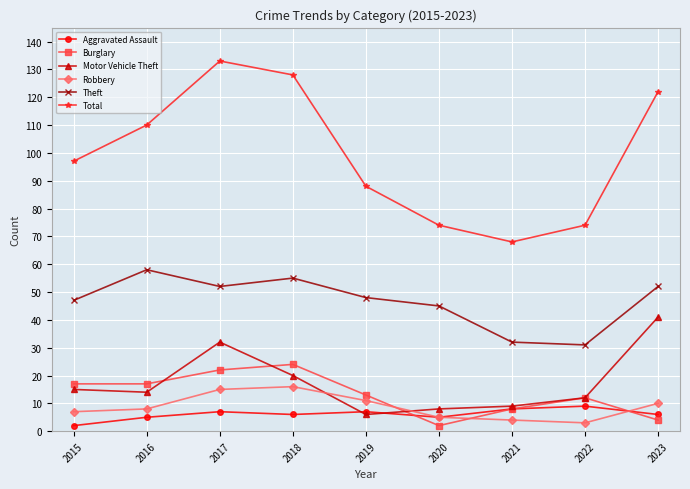

Reading right to left, transcribe all the data shown in this chart.

Aggravated Assault: 2023=6	2022=9	2021=8	2020=5	2019=7	2018=6	2017=7	2016=5	2015=2
Burglary: 2023=4	2022=12	2021=8	2020=2	2019=13	2018=24	2017=22	2016=17	2015=17
Motor Vehicle Theft: 2023=41	2022=12	2021=9	2020=8	2019=6	2018=20	2017=32	2016=14	2015=15
Robbery: 2023=10	2022=3	2021=4	2020=5	2019=11	2018=16	2017=15	2016=8	2015=7
Theft: 2023=52	2022=31	2021=32	2020=45	2019=48	2018=55	2017=52	2016=58	2015=47
Total: 2023=122	2022=74	2021=68	2020=74	2019=88	2018=128	2017=133	2016=110	2015=97